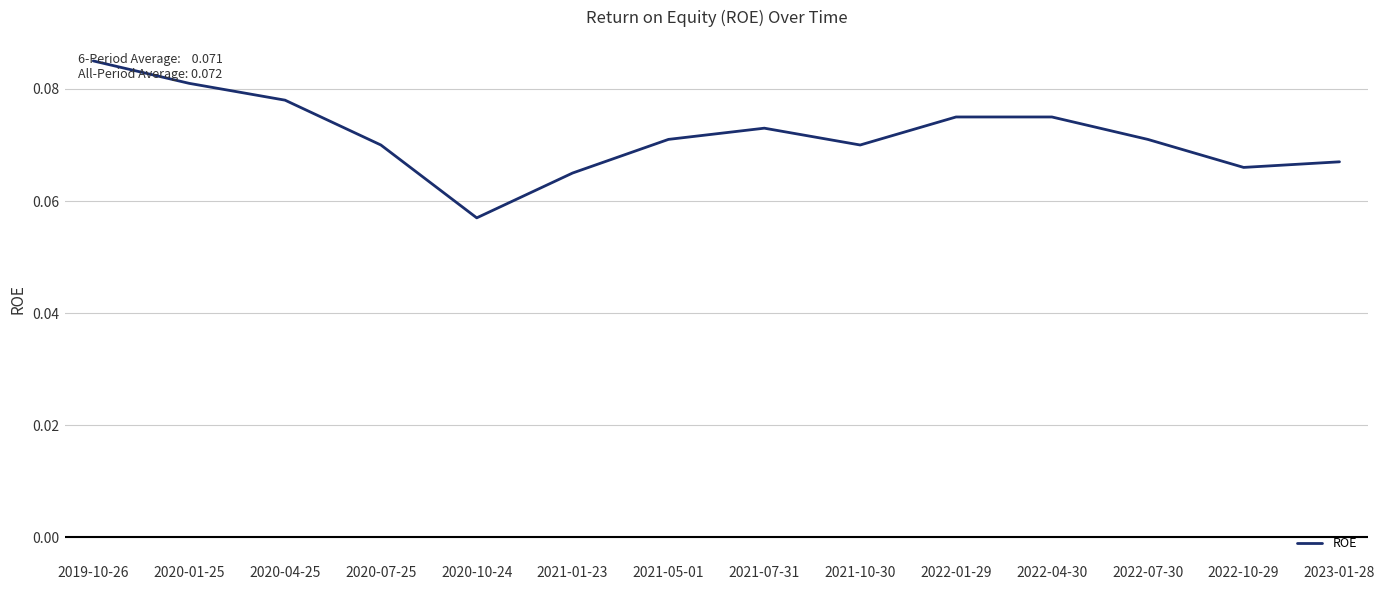

Where is the data nearest to the value 0?

2020-10-24